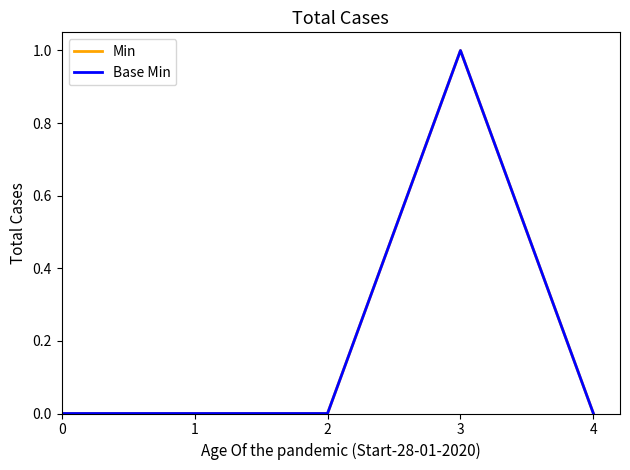

List the series in order of their peak value, highest first.

Min, Base Min